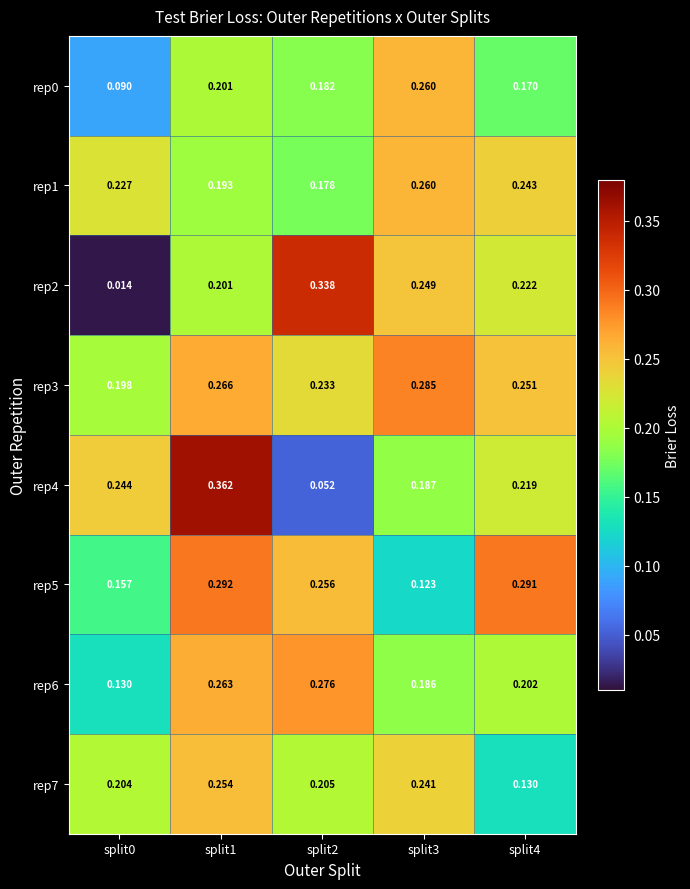

Is the value of rep3 at split2 greater than the value of rep0 at split3?

No